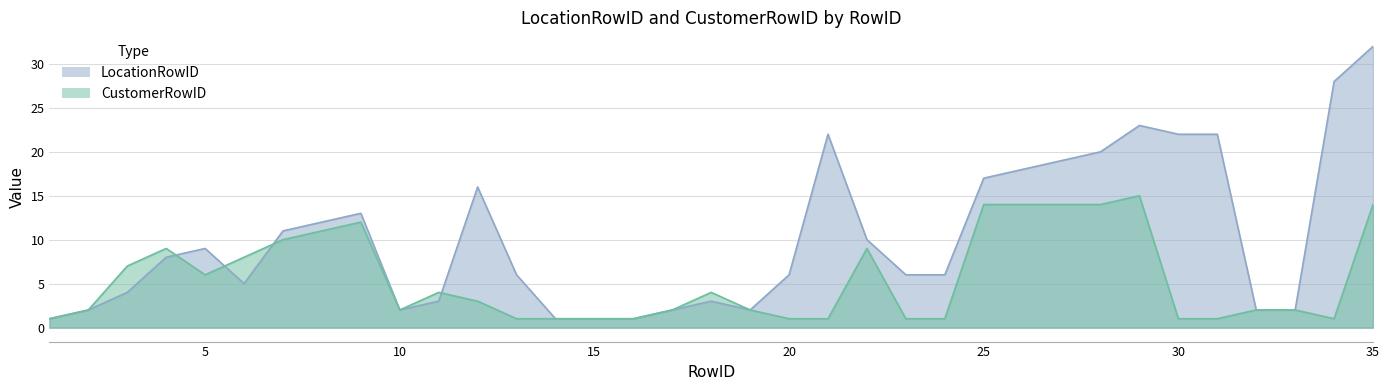

List the labels in order of CustomerRowID value, largest first.

29, 25, 26, 27, 28, 35, 9, 8, 7, 4, 22, 6, 3, 5, 11, 18, 12, 2, 10, 17, 19, 32, 33, 1, 13, 14, 15, 16, 20, 21, 23, 24, 30, 31, 34